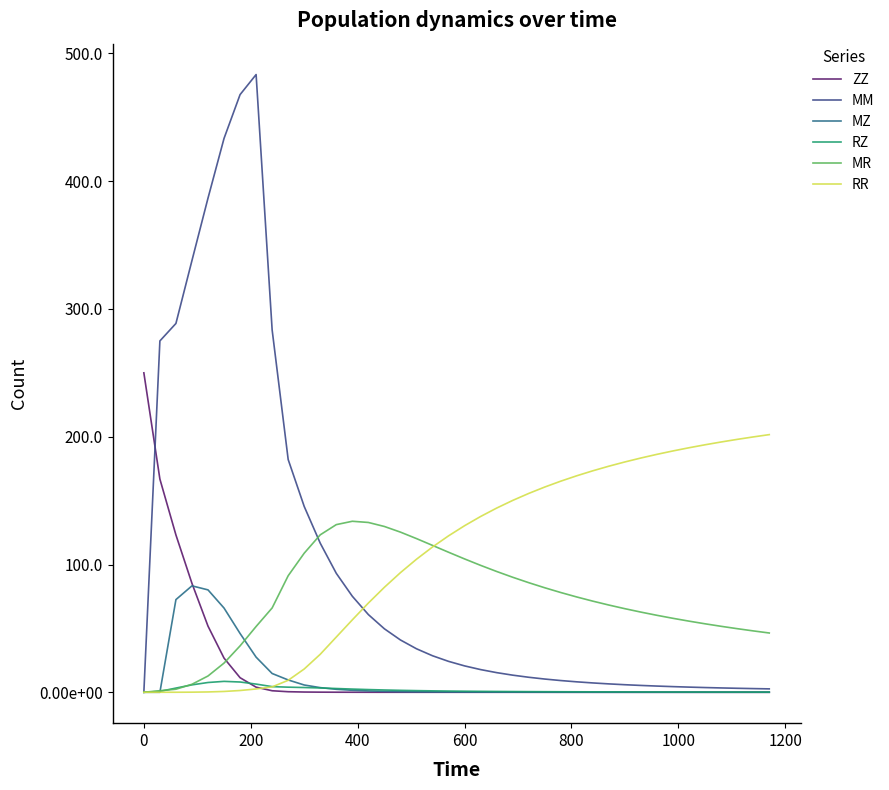

Which series has the widest spread of values?

MM